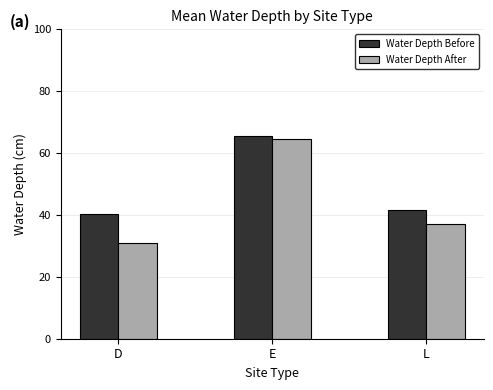

How many values in the Water Depth Before series are below 41?

1